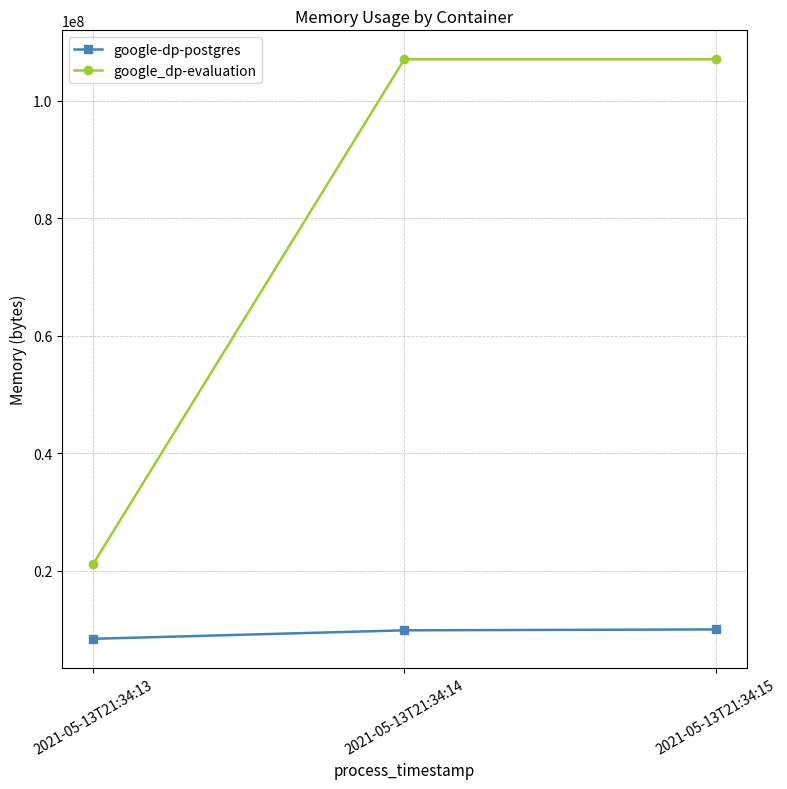

Which label corresponds to the smallest value in the chart?

2021-05-13T21:34:13